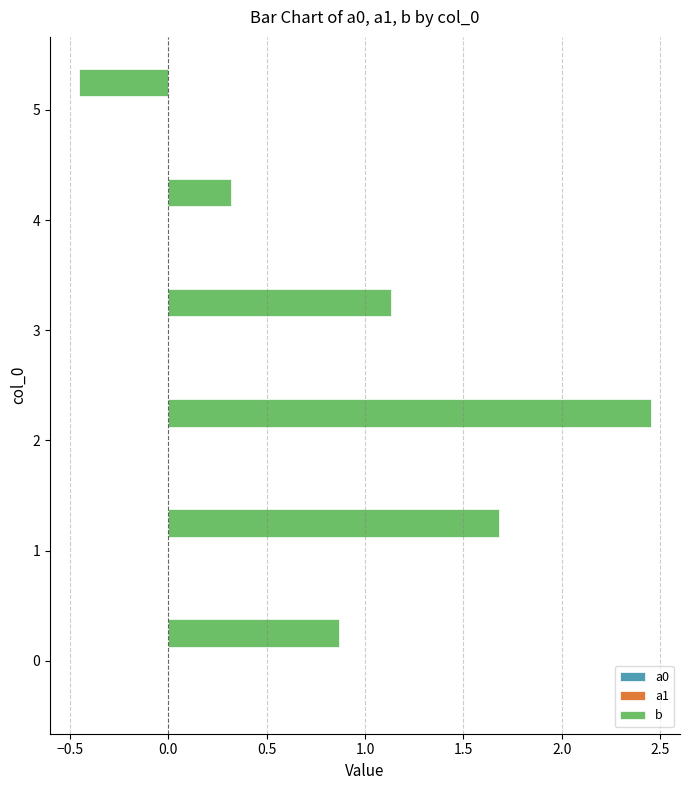

The value of b at 4 is 0.1. True or false?

False